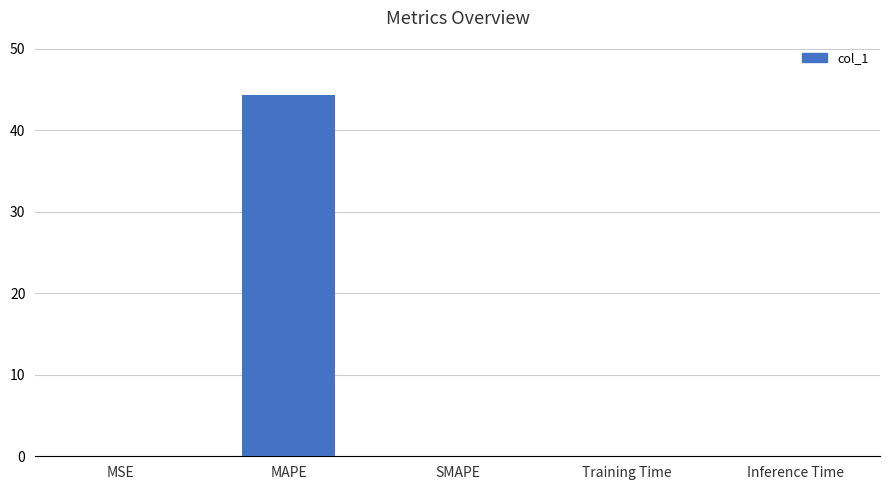

Is it true that the value at Inference Time is 0.0?

True